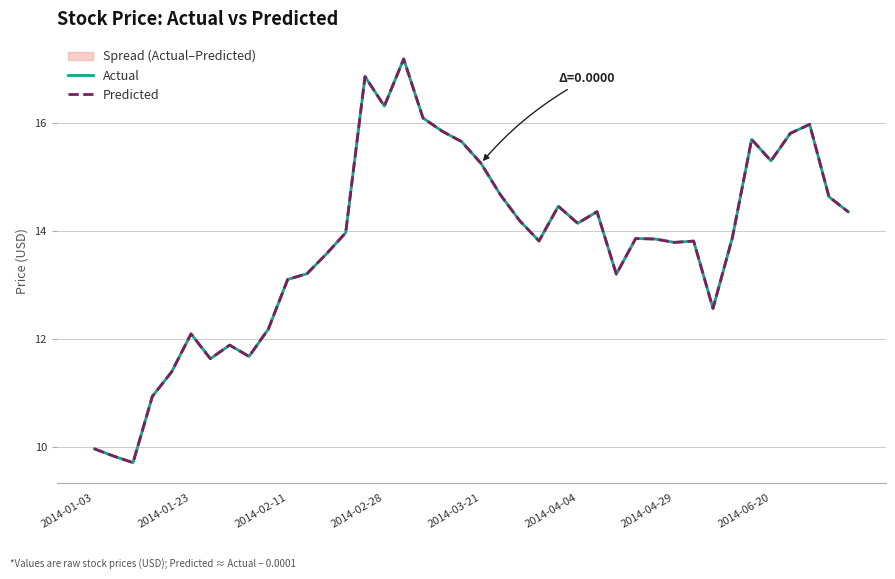

List the series in order of their peak value, highest first.

Actual, Predicted